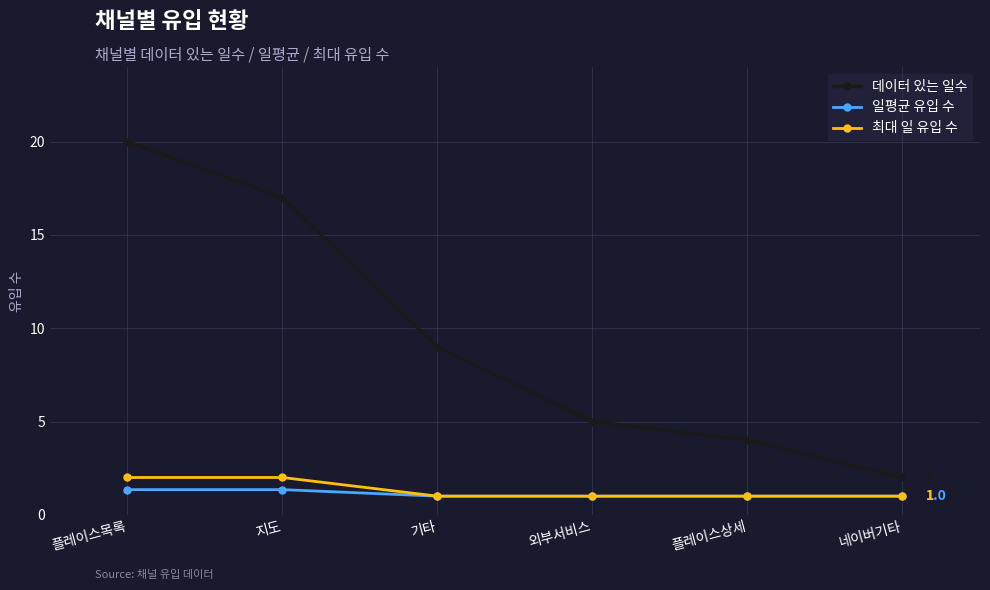

Reading left to right, extract all data points from this chart.

데이터 있는 일수: 플레이스목록=20.0	지도=17.0	기타=9.0	외부서비스=5.0	플레이스상세=4.0	네이버기타=2.0
일평균 유입 수: 플레이스목록=1.4	지도=1.4	기타=1.0	외부서비스=1.0	플레이스상세=1.0	네이버기타=1.0
최대 일 유입 수: 플레이스목록=2.0	지도=2.0	기타=1.0	외부서비스=1.0	플레이스상세=1.0	네이버기타=1.0